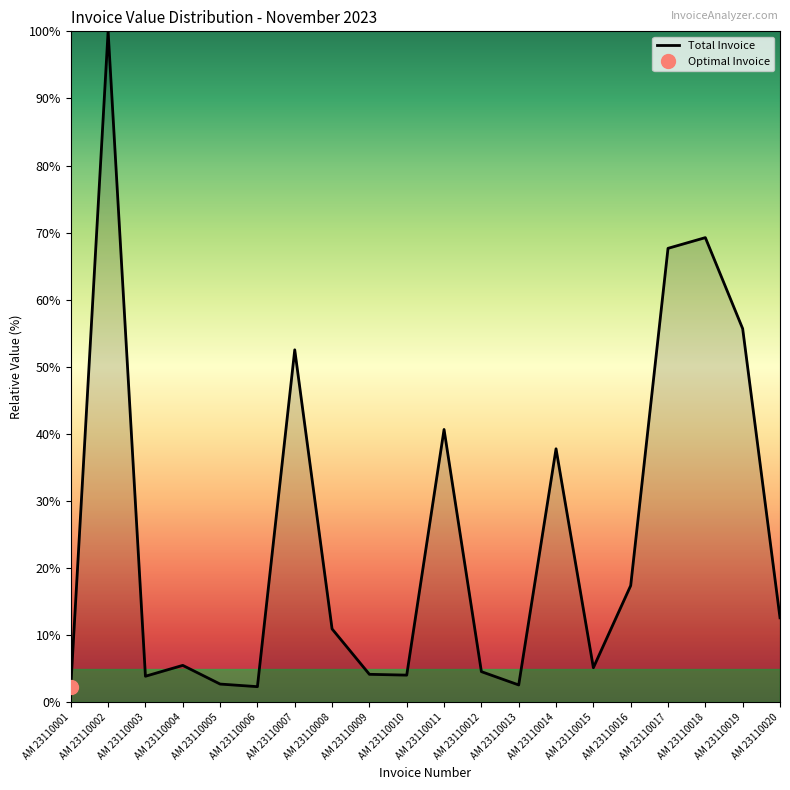

Is it true that the value at AM 23110001 is 2.3?

True